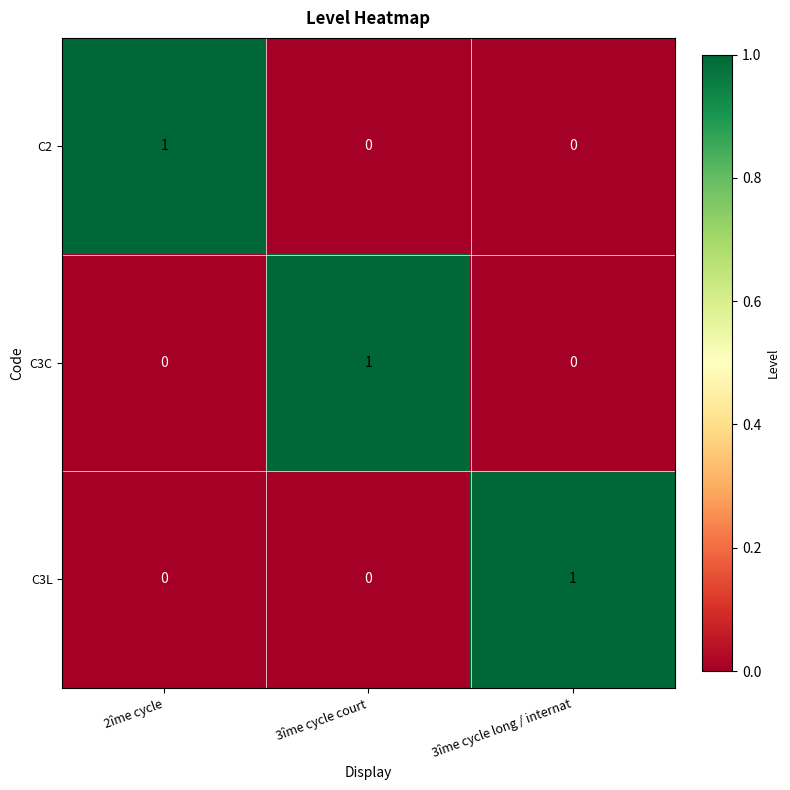

At how many categories does at least one series exceed 0?

3